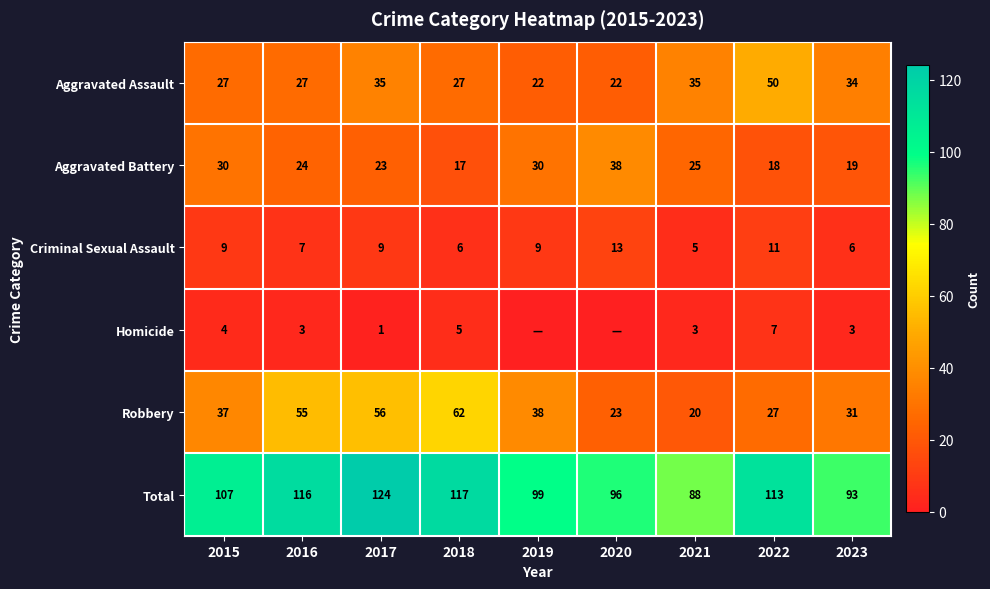

The value of Homicide at 2015 is 4. True or false?

True